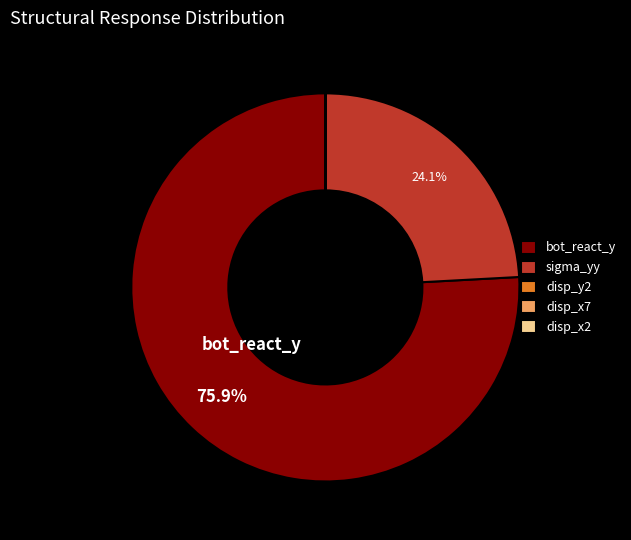

Which category has the biggest portion of the pie?

bot_react_y